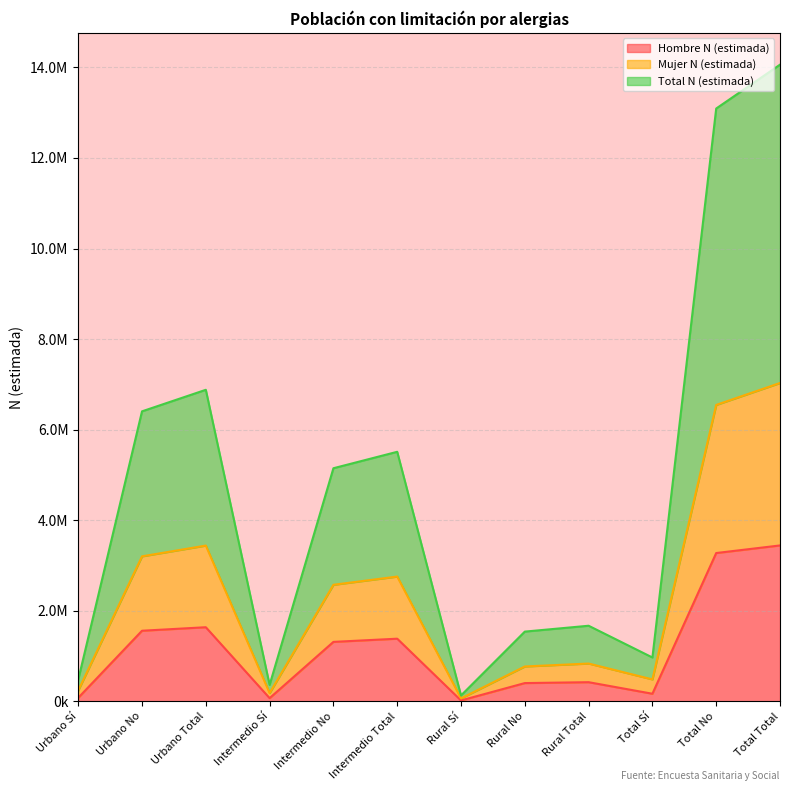

What is the value of the Mujer N (estimada) point at the 4th from the left?

181530